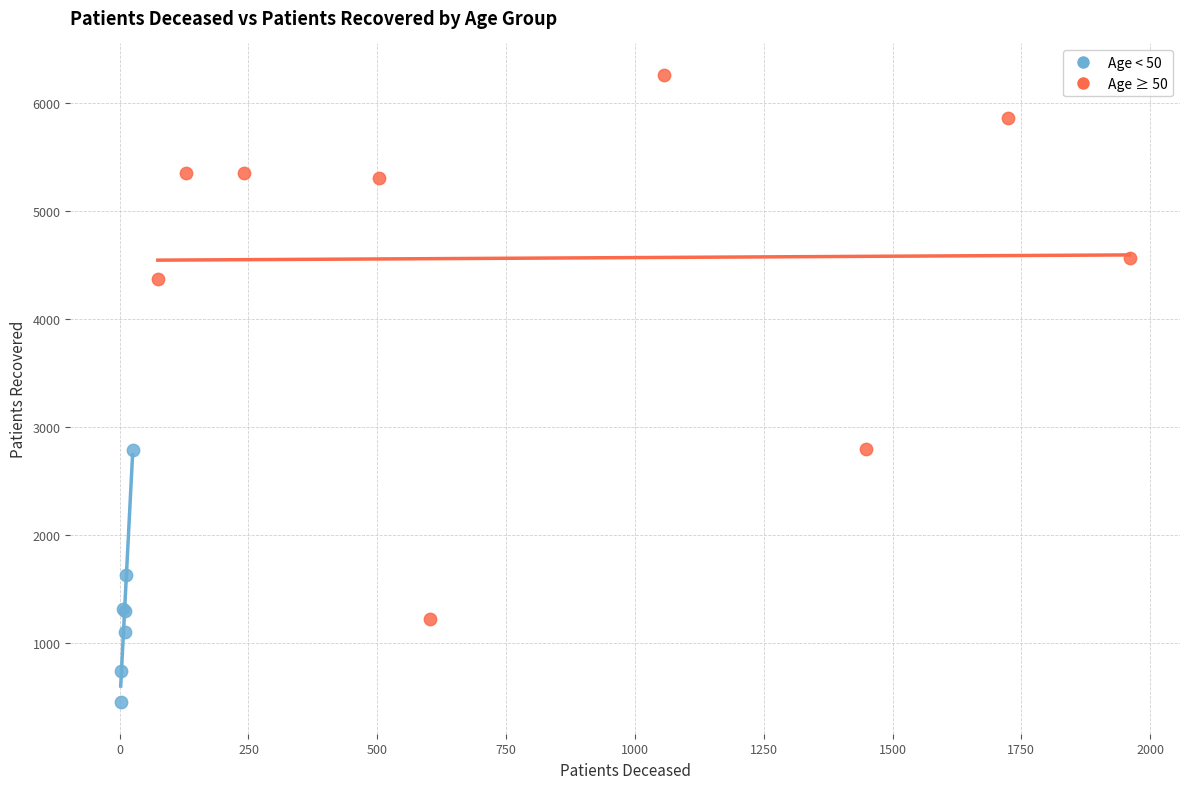

Which series reaches the minimum Y coordinate?

Age < 50